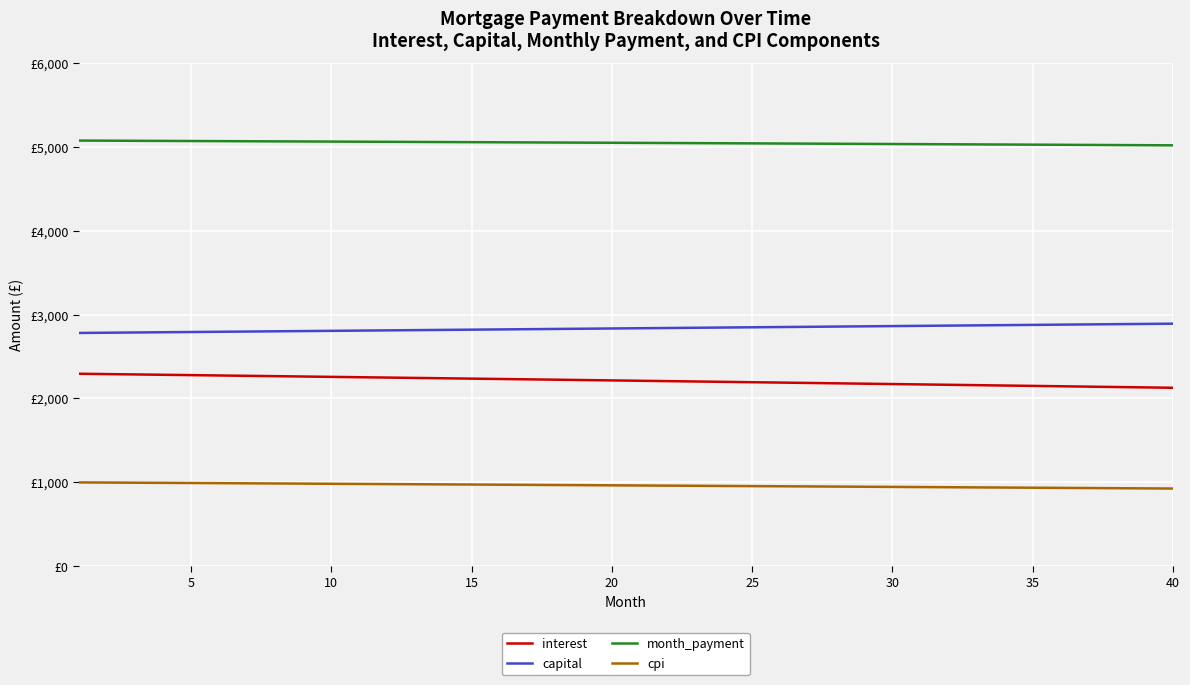

True or false: capital and cpi intersect in this chart.

False